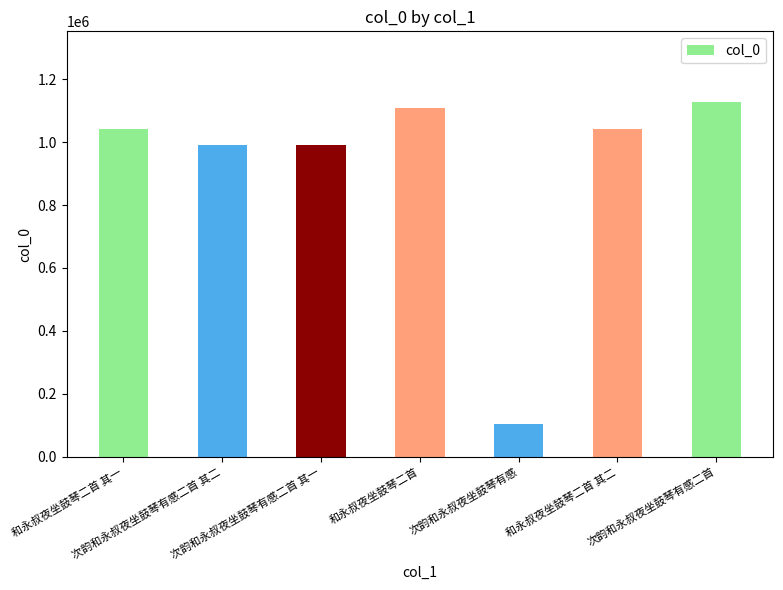

What is the label of the 5th bar from the right?

次韵和永叔夜坐鼓琴有感二首 其一